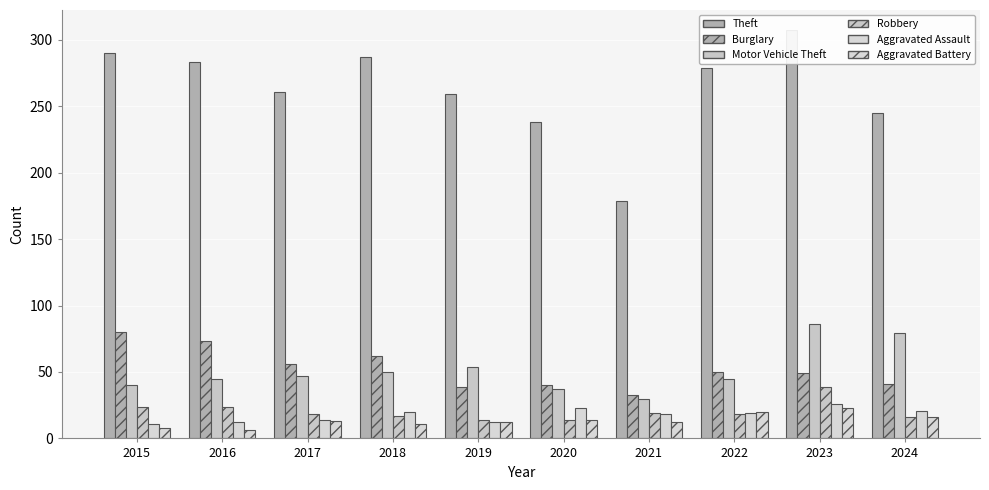

Which series has the largest total across all categories?

Theft